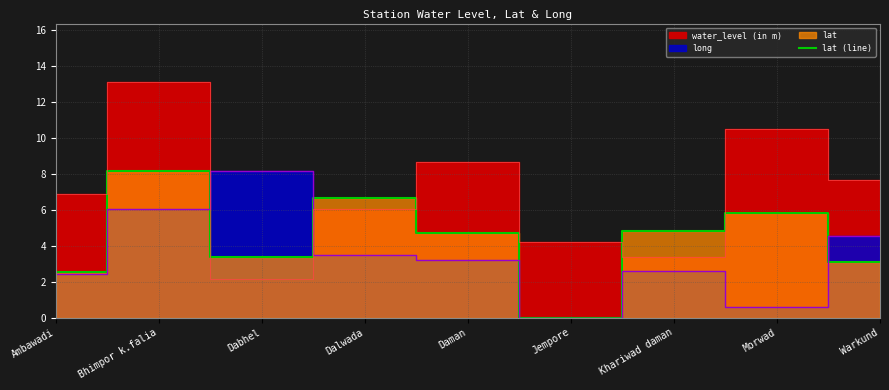

Approximately how many times larger is the value at Dabhel compared to Warkund?

1.1